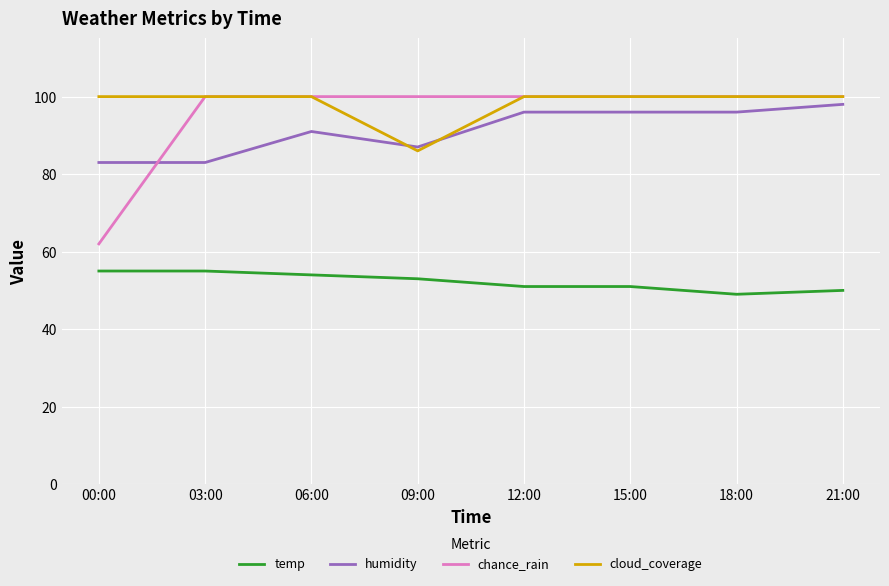

What position from the left is 15:00?

6